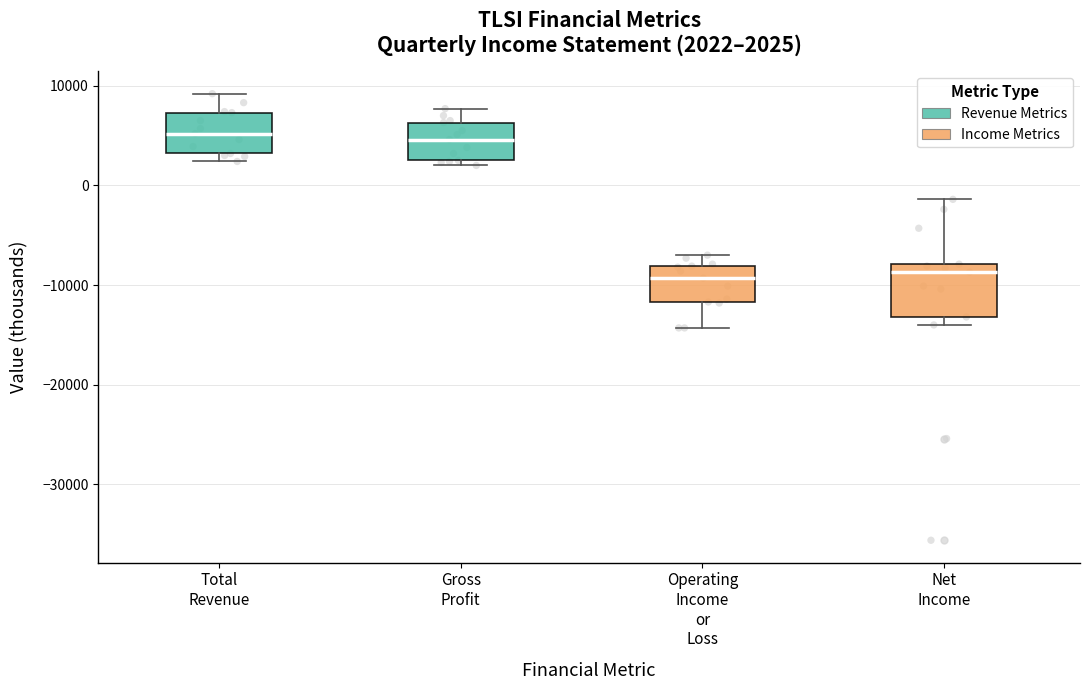

Which box is the tallest, from its lower edge to its upper edge?

Net Income